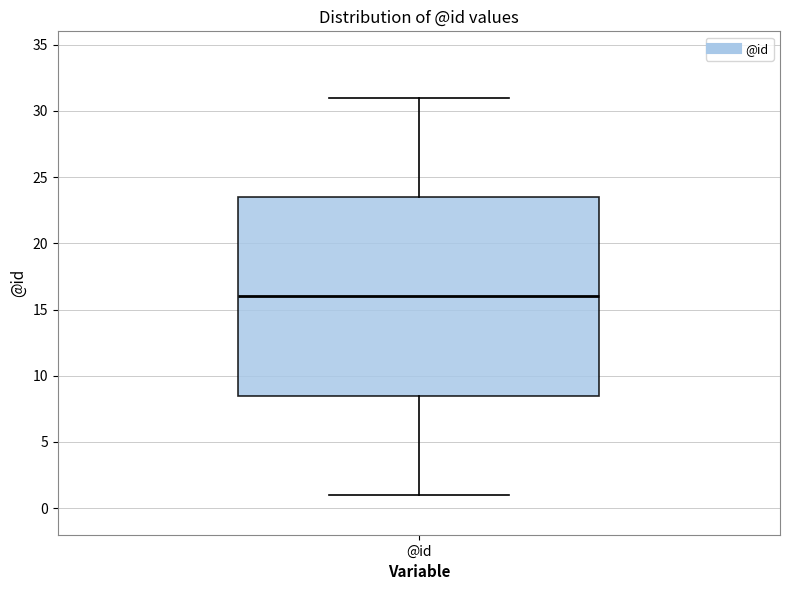

Transcribe this box plot: give where the median line is, the range the box spans, and where the two whiskers end, as read against the y-axis. The values are not printed on the chart, so give them approximately, as read against the axis.

median 16.0, box 8.5 to 23.5, whiskers 1.0 to 31.0